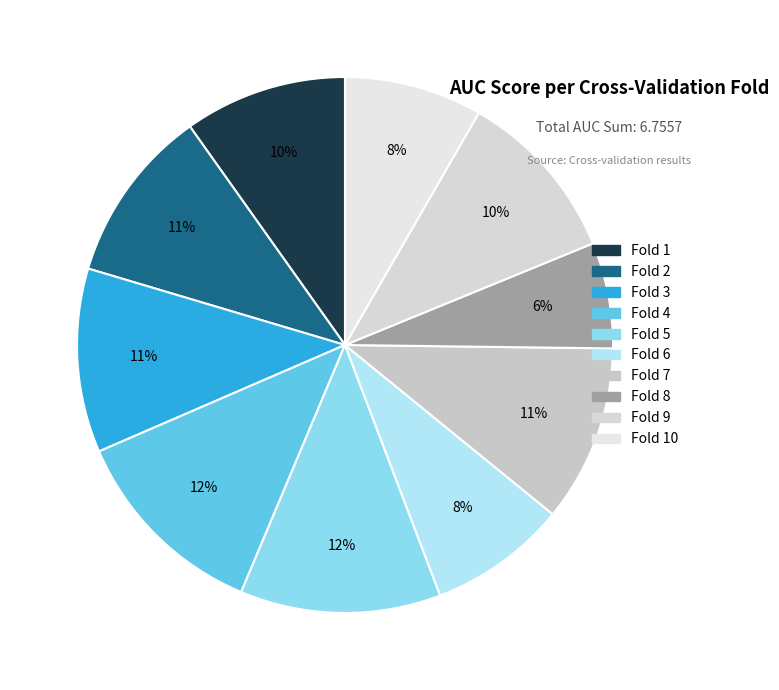

What is the smallest slice in the pie chart?

Fold 8